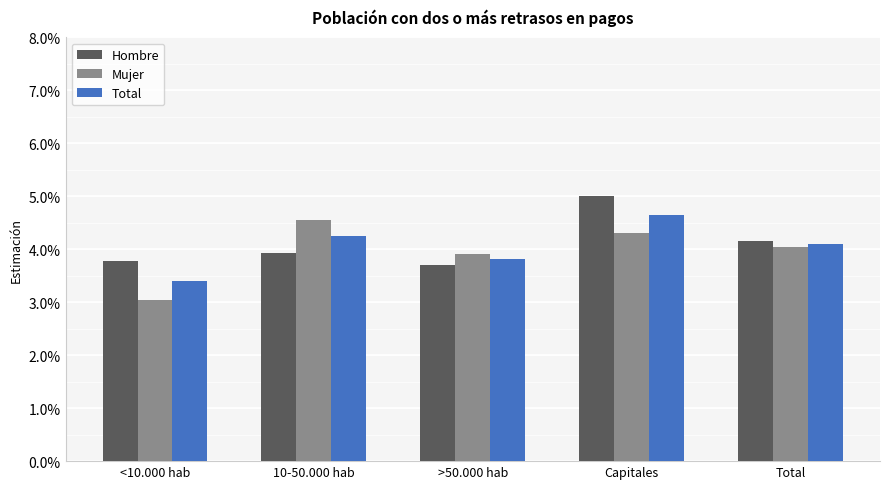

What position from the right is <10.000 hab?

5